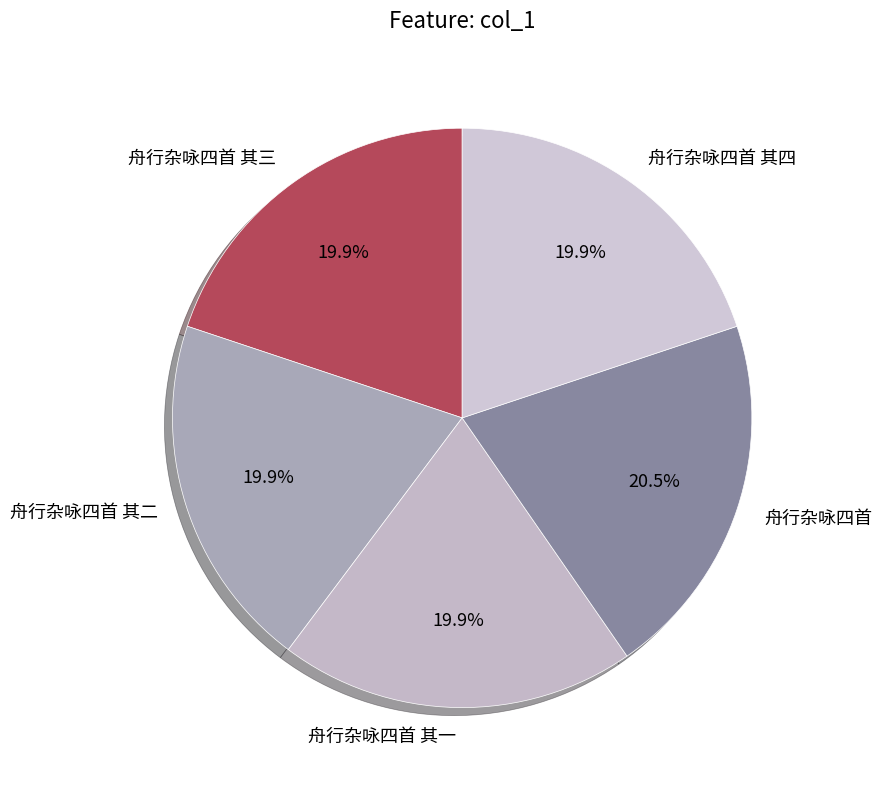

Count the number of slices in the pie.

5